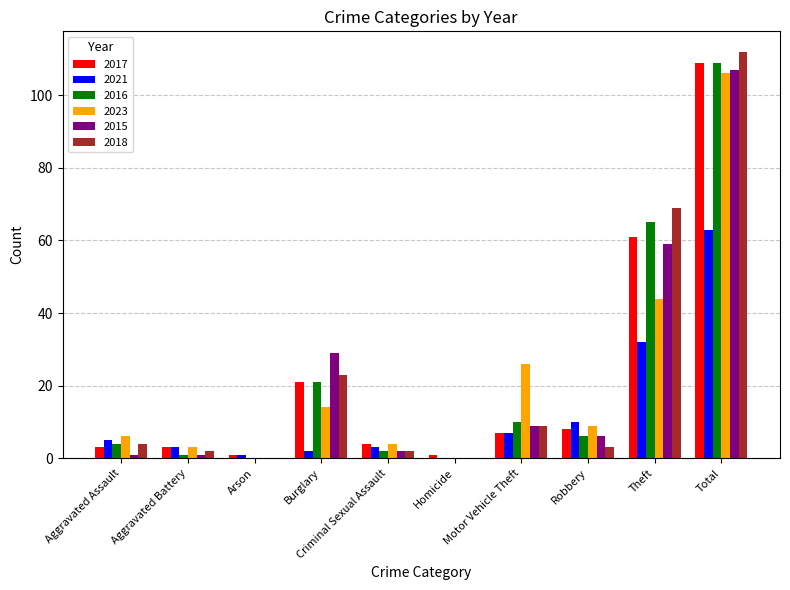

True or false: 2018 has a value of 3 at Robbery.

True